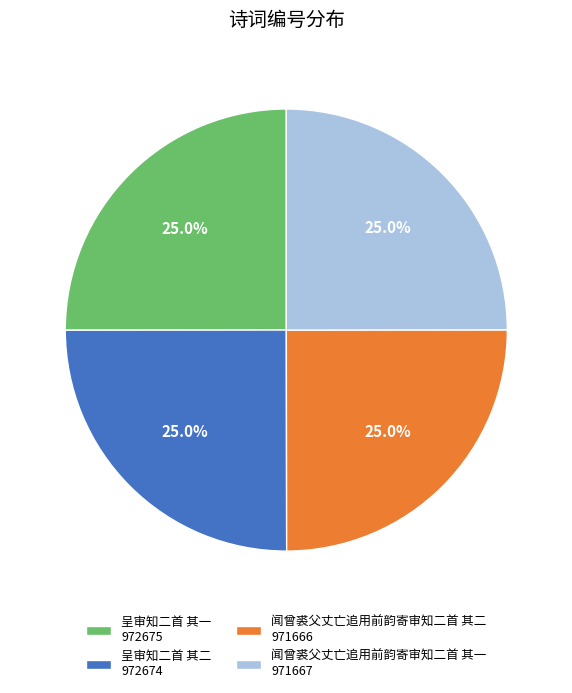

What is the ratio of the value at 闻曾裘父丈亡追用前韵寄审知二首 其一 to the value at 呈审知二首 其二?

1.0